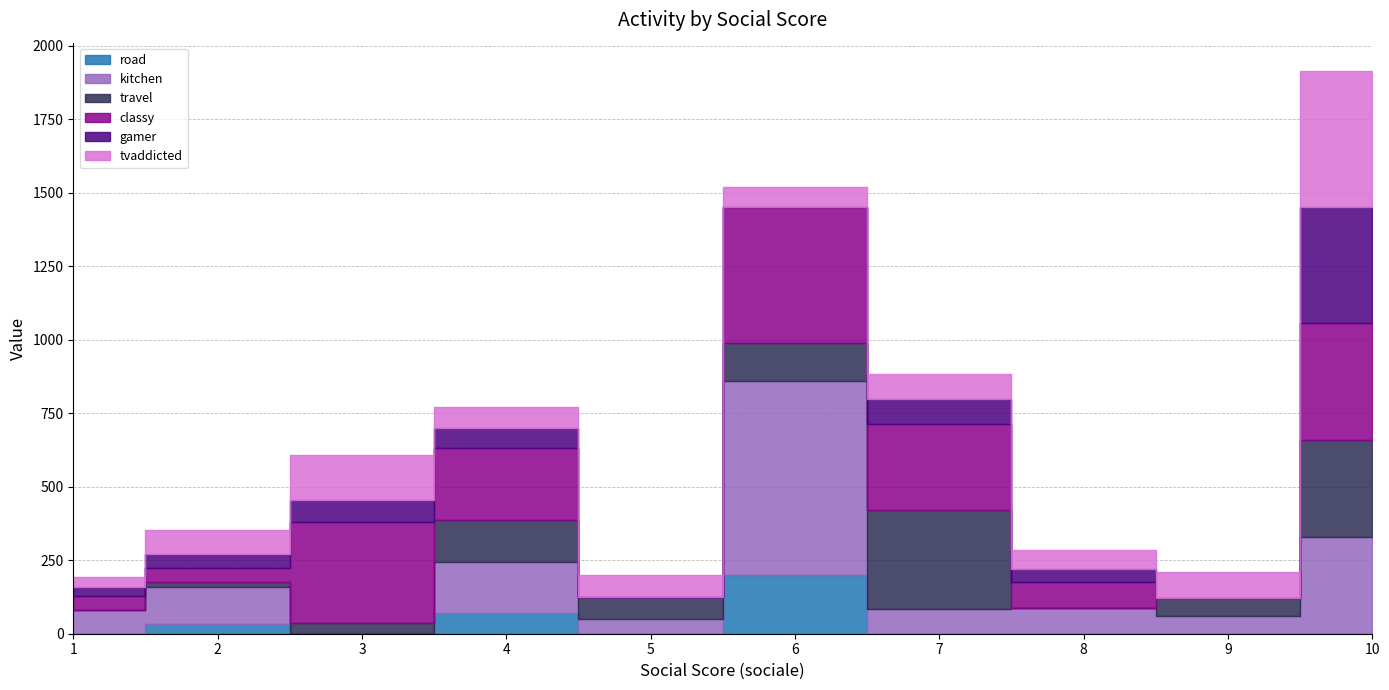

True or false: classy and road intersect in this chart.

False